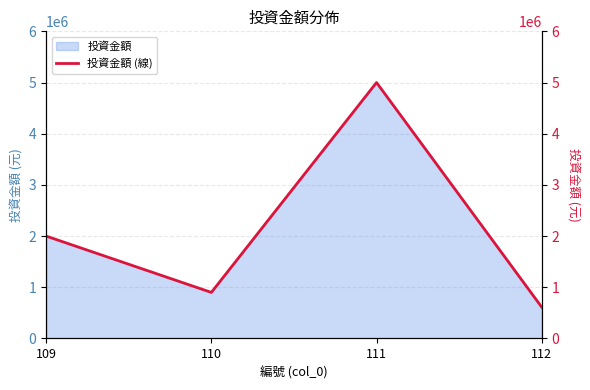

What is the difference between the second highest and second lowest values?

1100000